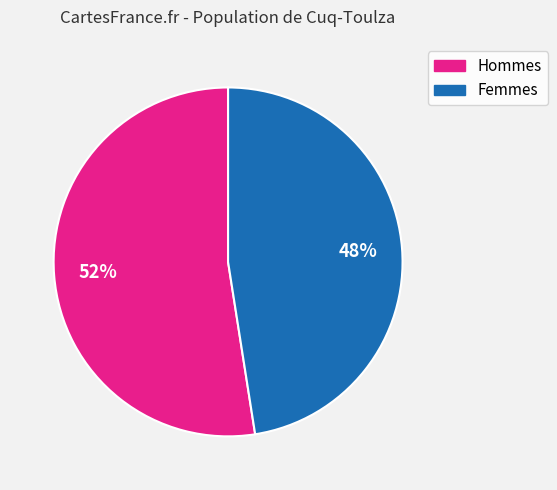

Count the number of slices in the pie.

2